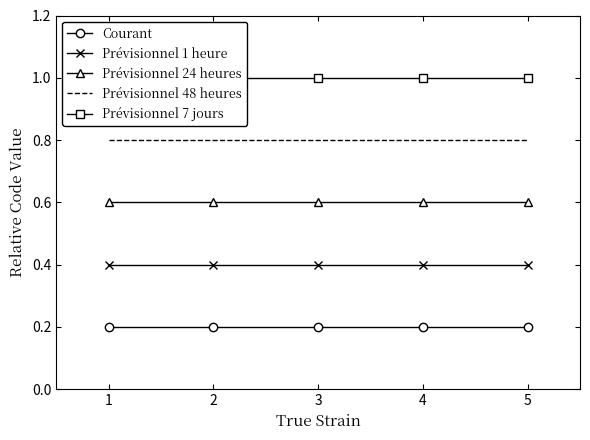

True or false: Prévisionnel 1 heure and Prévisionnel 48 heures cross at least once.

False